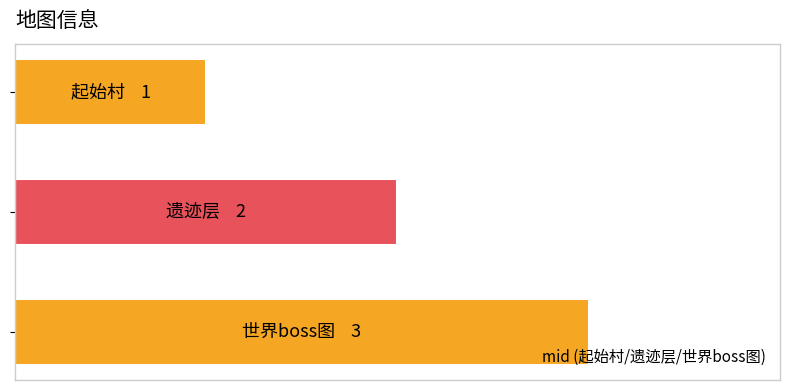

Are the bars horizontal?

Yes